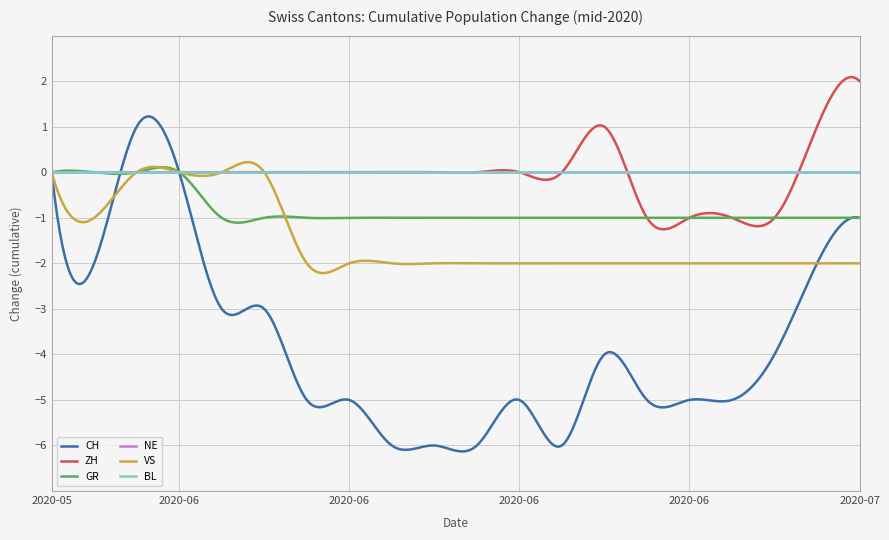

Does the chart display data point markers on the line(s)?

No